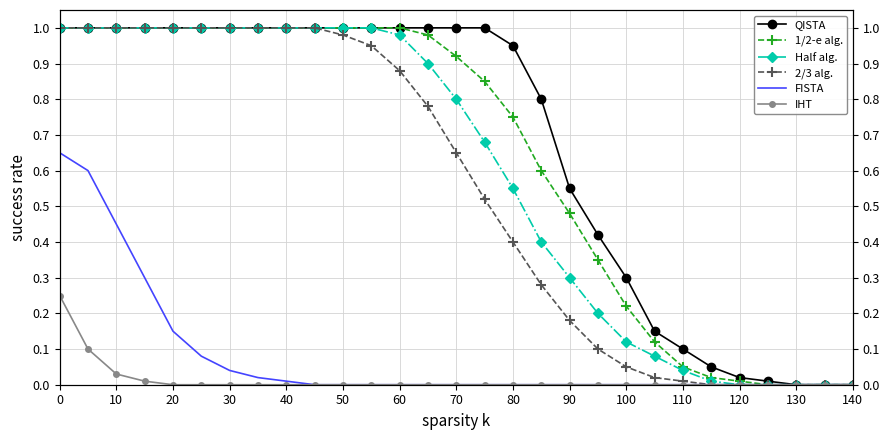

True or false: 2/3 alg. and Half alg. cross at least once.

False